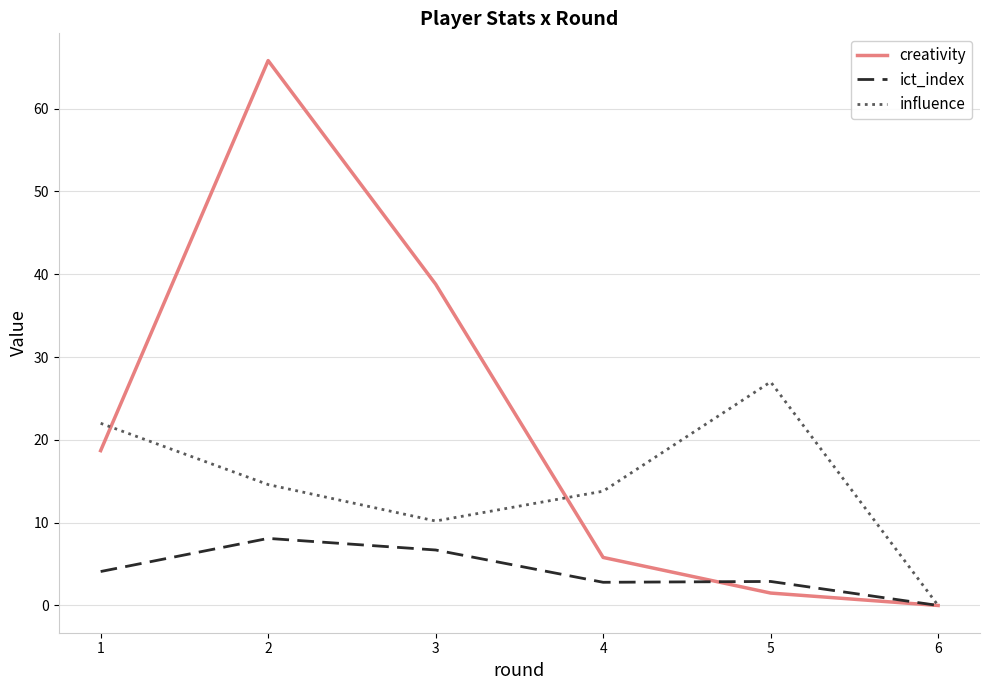

True or false: influence and creativity intersect in this chart.

True